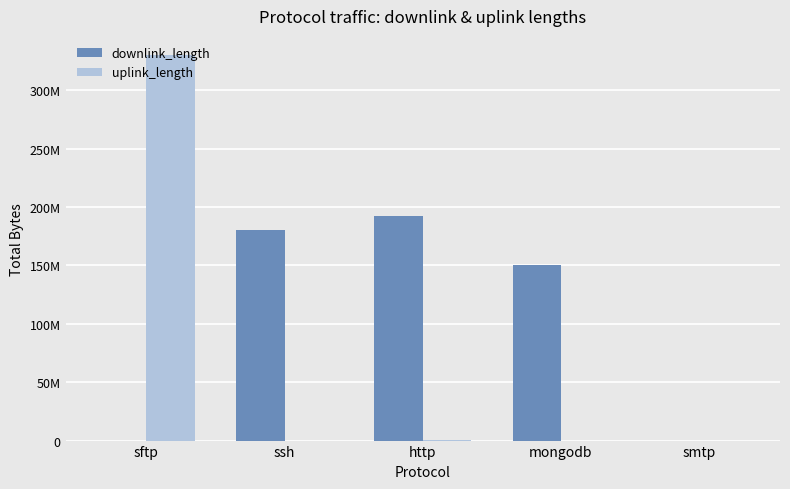

Are the bars grouped side by side (vs. stacked)?

Yes